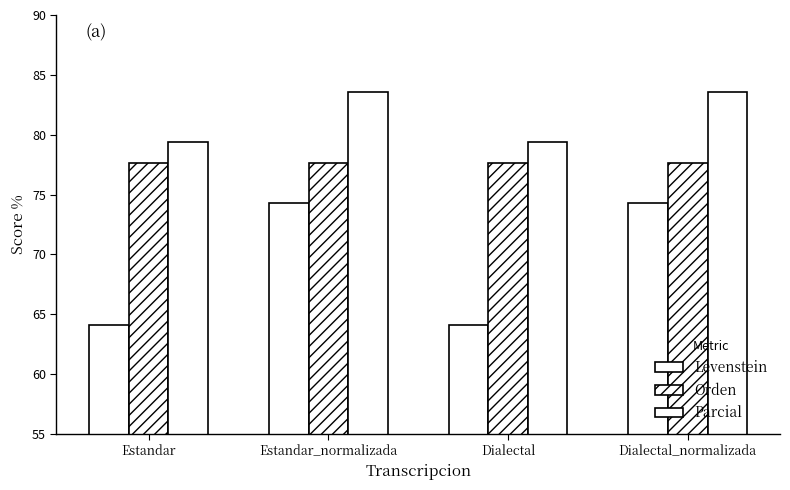

Does the chart contain any negative values?

No